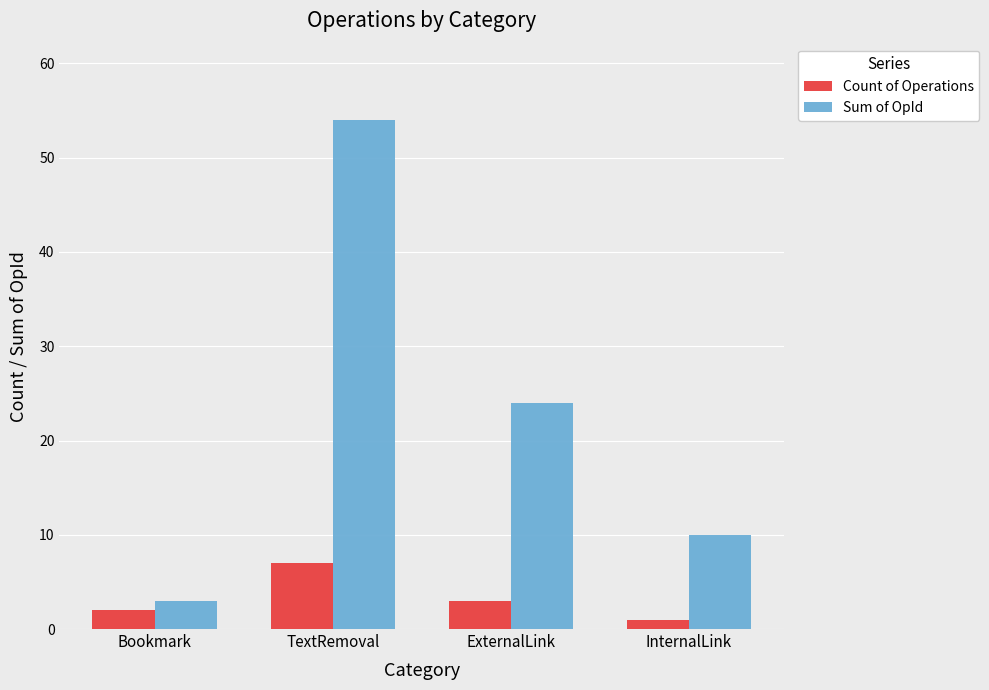

Which series has the widest spread of values?

Sum of OpId